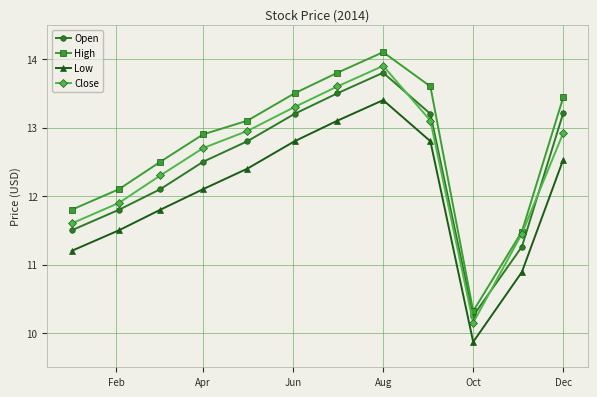

At how many categories does at least one series exceed 10?

12